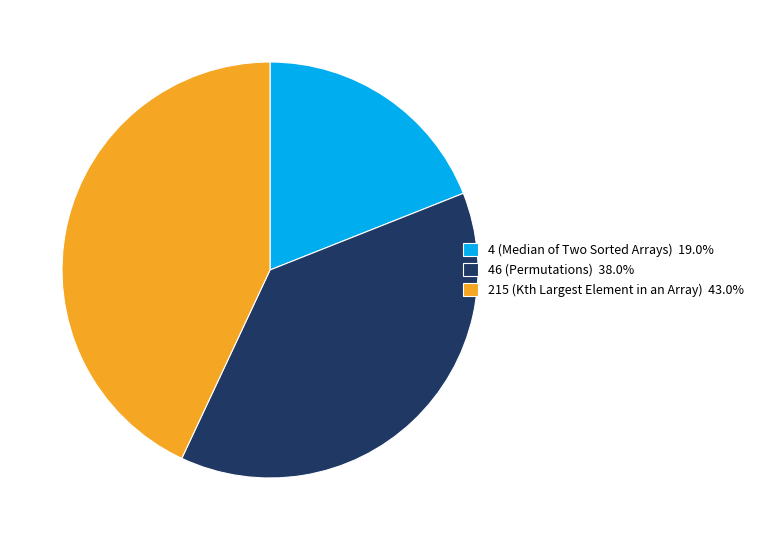

The 46 (Permutations) slice represents 49% of the pie. True or false?

False